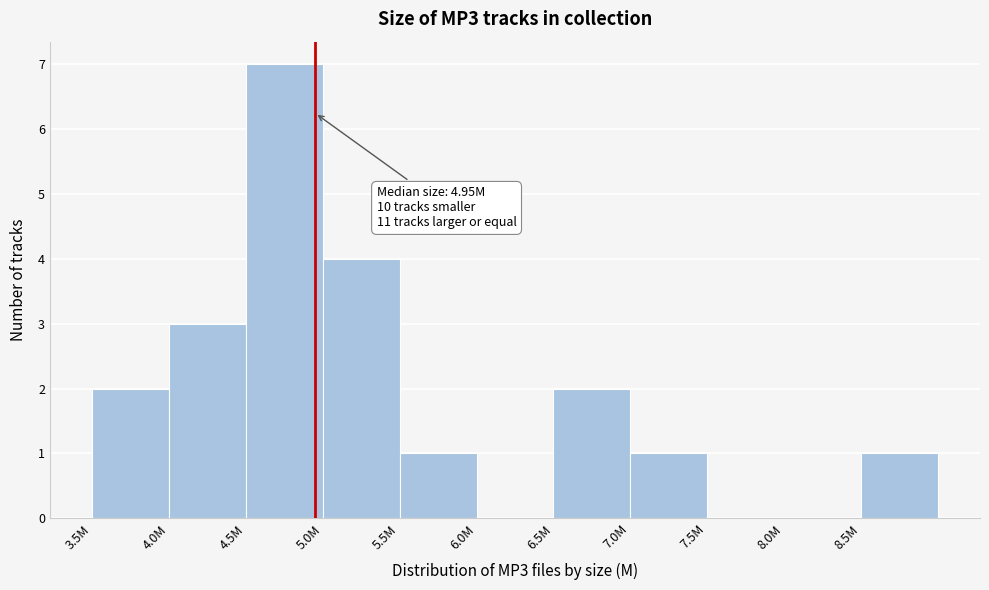

Reading right to left, what are all the values shown in this chart?

8.5M=1	8.0M=0	7.5M=0	7.0M=1	6.5M=2	6.0M=0	5.5M=1	5.0M=4	4.5M=7	4.0M=3	3.5M=2